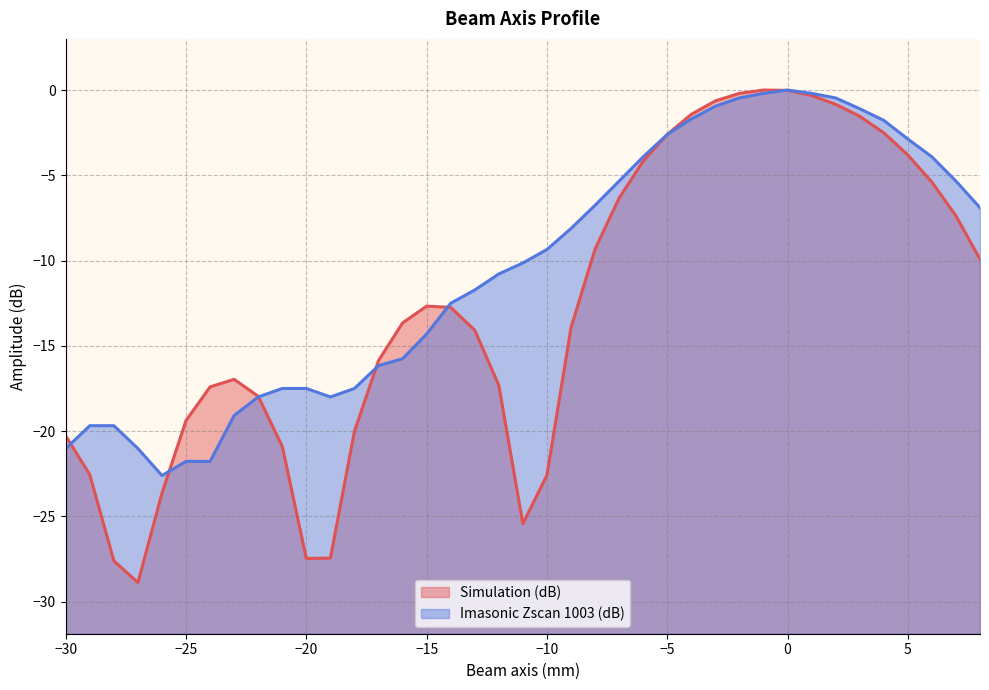

Which series changed the most between -14 and -4?

Simulation (dB)